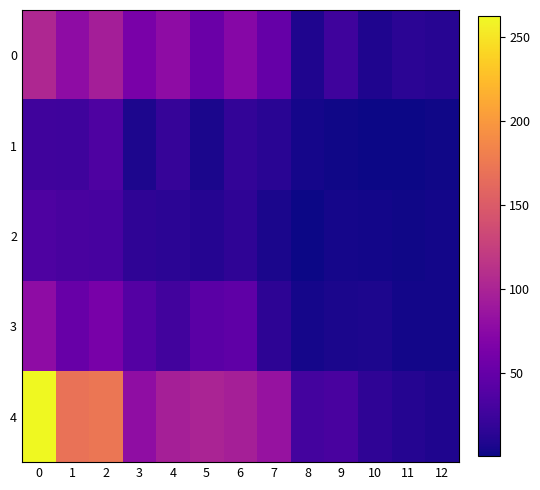

Which series has the largest total across all categories?

4